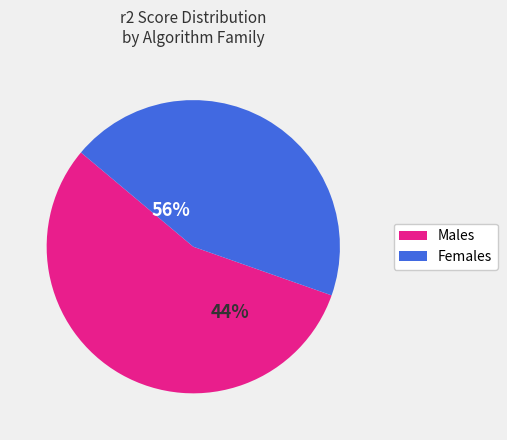

Is it true that COF is 2% of the pie?

False